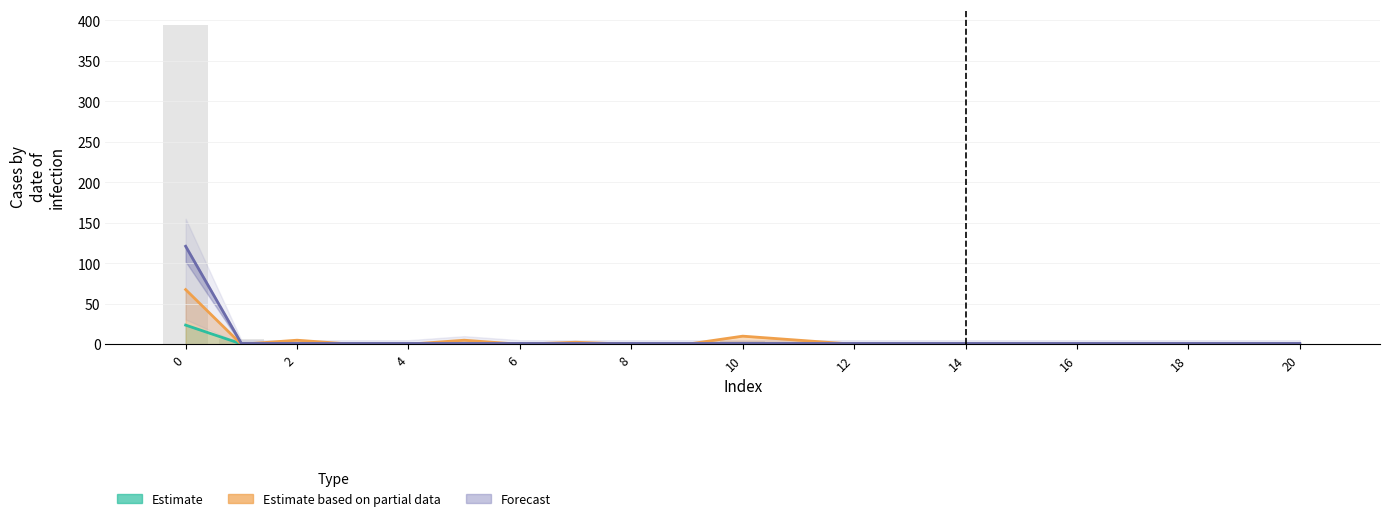

Reading left to right, list all the values displayed in this chart.

sum: 0=23.6	1=0.4	2=0.1	3=0.0	4=0.1	5=0.2	6=0.1	7=0.1	8=0.0	9=0.0	10=0.2	11=0.2	12=0.1	13=0.0	14=0.1	15=0.1	16=0.0	17=0.0	18=0.1	19=0.0	20=0.0
col_46: 0=67.5	1=0.0	2=5.0	3=0.0	4=0.0	5=5.0	6=0.0	7=2.5	8=0.0	9=0.0	10=10.0	11=5.0	12=0.0	13=0.0	14=0.0	15=0.0	16=0.0	17=0.0	18=0.0	19=0.0	20=0.0
col_22: 0=121.0	1=1.0	2=1.0	3=1.0	4=1.0	5=1.0	6=1.0	7=1.0	8=1.0	9=1.0	10=1.0	11=1.0	12=1.0	13=1.0	14=1.0	15=1.0	16=1.0	17=1.0	18=1.0	19=1.0	20=1.0
col_11: 0=394.0	1=7.0	2=2.0	3=0.0	4=1.0	5=4.0	6=2.0	7=1.0	8=0.0	9=0.0	10=4.0	11=3.0	12=1.0	13=0.0	14=1.0	15=1.0	16=0.0	17=0.0	18=1.0	19=0.0	20=0.0